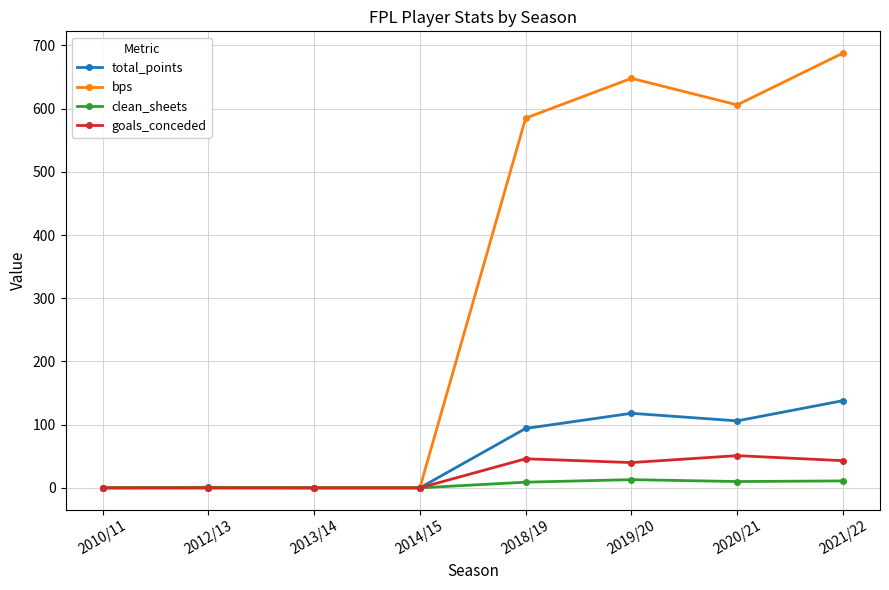

Between 2012/13 and 2020/21, which series saw the biggest shift?

bps